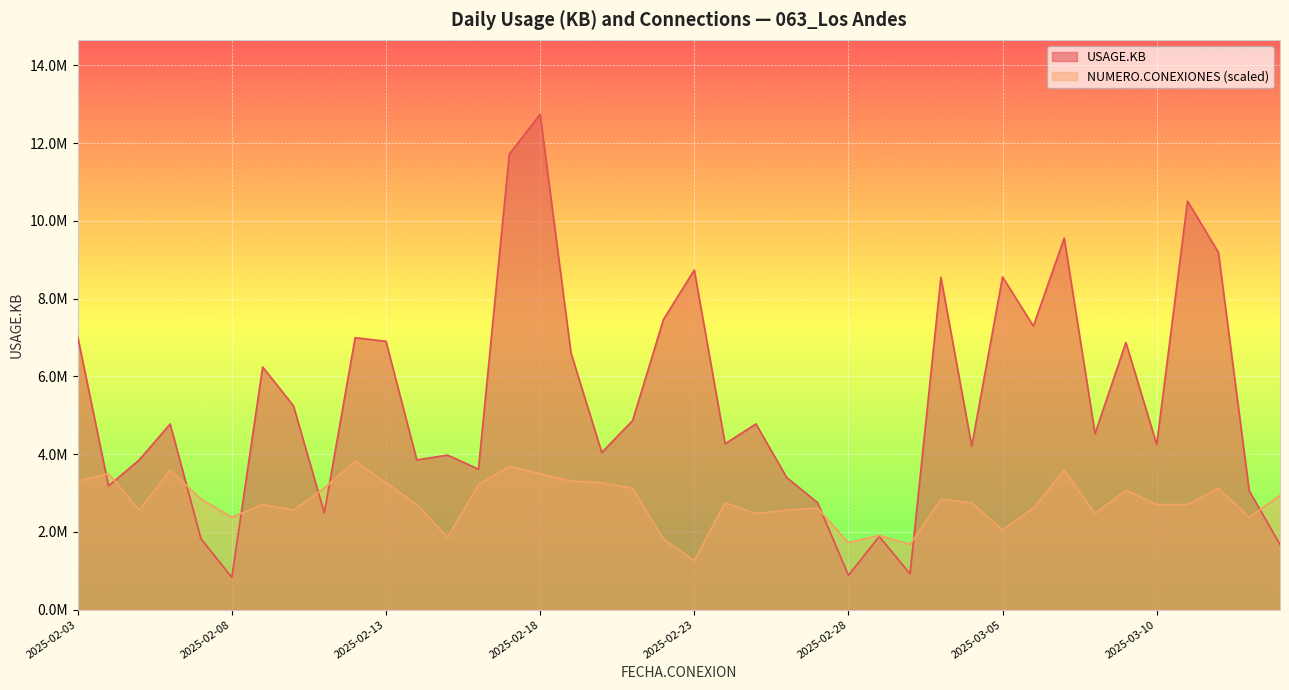

How many distinct data groups are displayed?

2